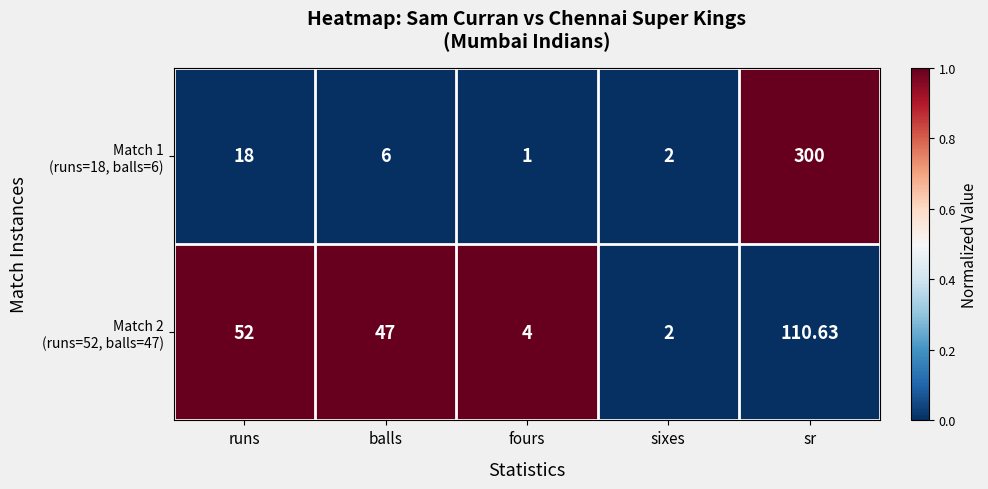

What is the spread (max minus min) of values at runs?

34.0